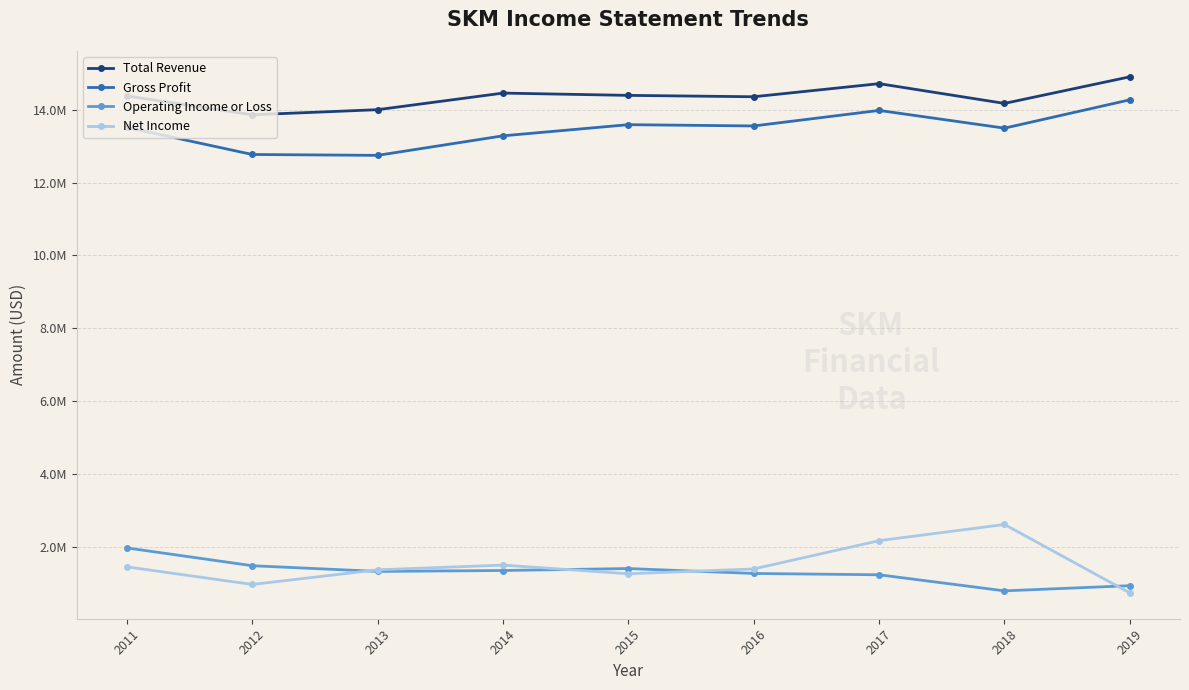

What are all the series names shown in the legend?

Total Revenue, Gross Profit, Operating Income or Loss, Net Income